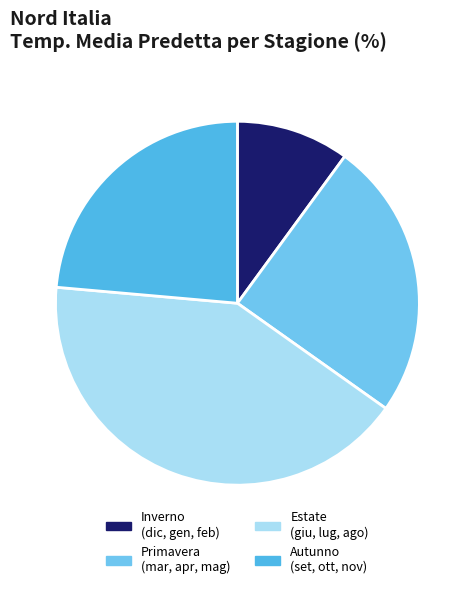

Which category has the biggest portion of the pie?

Estate (giu, lug, ago)